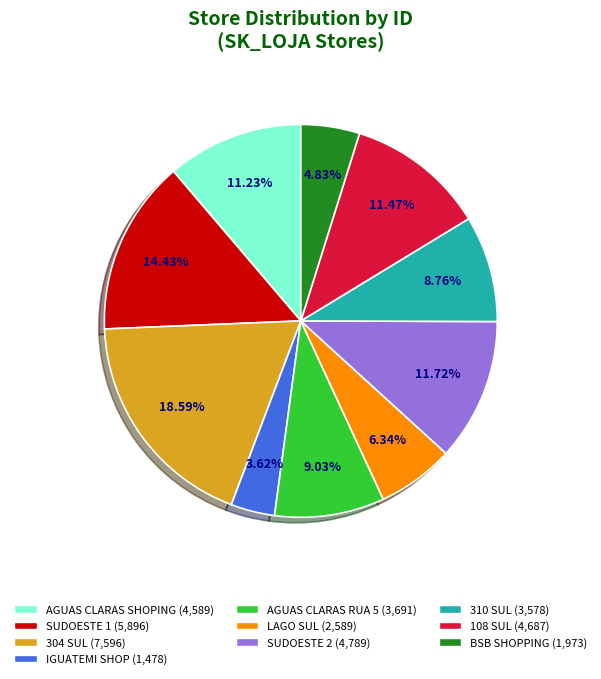

How many segments does this pie chart have?

10